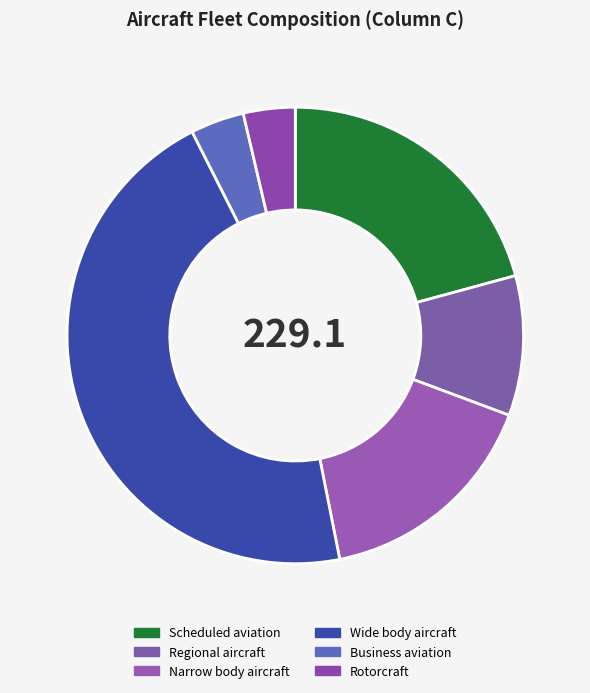

To the nearest percent, what percentage of the pie is Regional aircraft?

10%